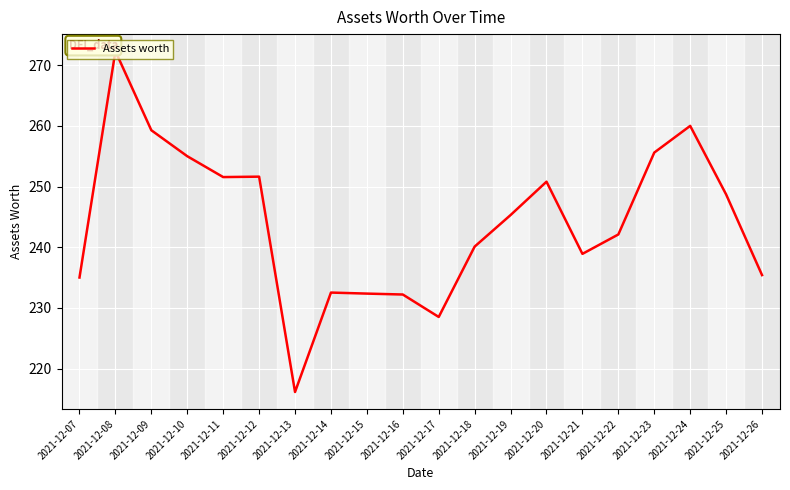

Where is the data nearest to the value 244?

2021-12-19